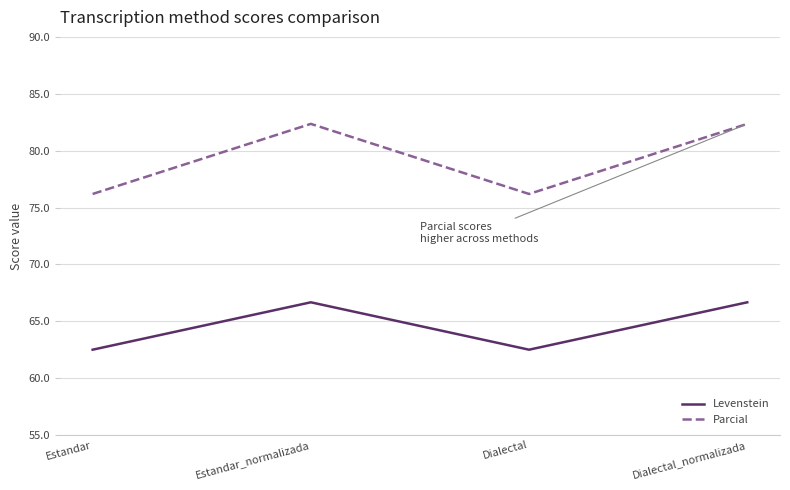

True or false: Parcial has a value of 76.2 at Dialectal.

True